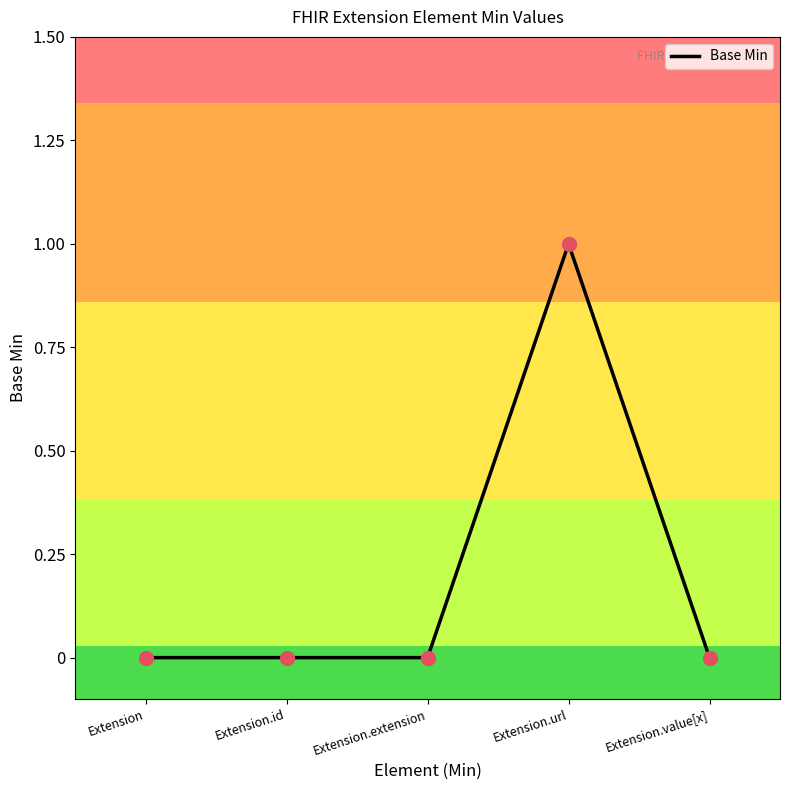

Reading right to left, extract all data points from this chart.

Extension.value[x]=0	Extension.url=1	Extension.extension=0	Extension.id=0	Extension=0